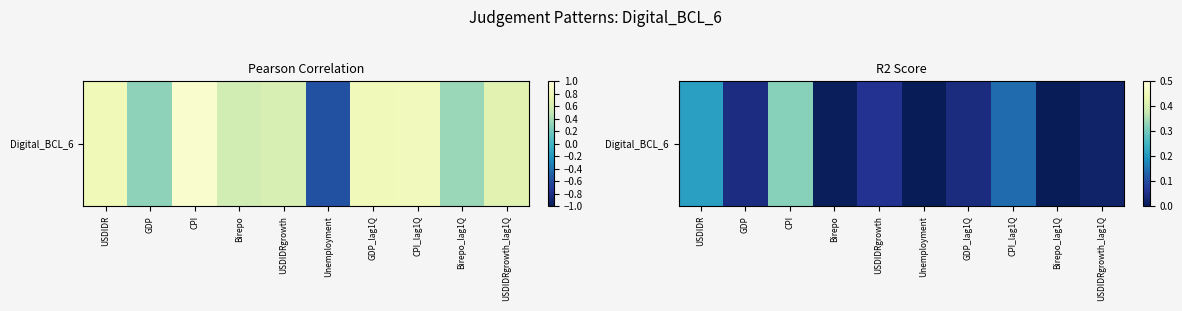

What is the difference between the values at USDIDR and GDP_lag1Q?

0.2